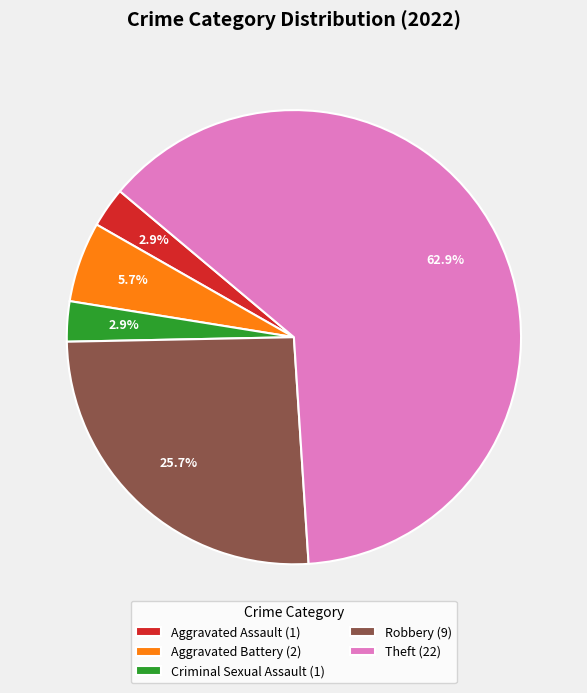

Which category has the biggest portion of the pie?

Theft (22)